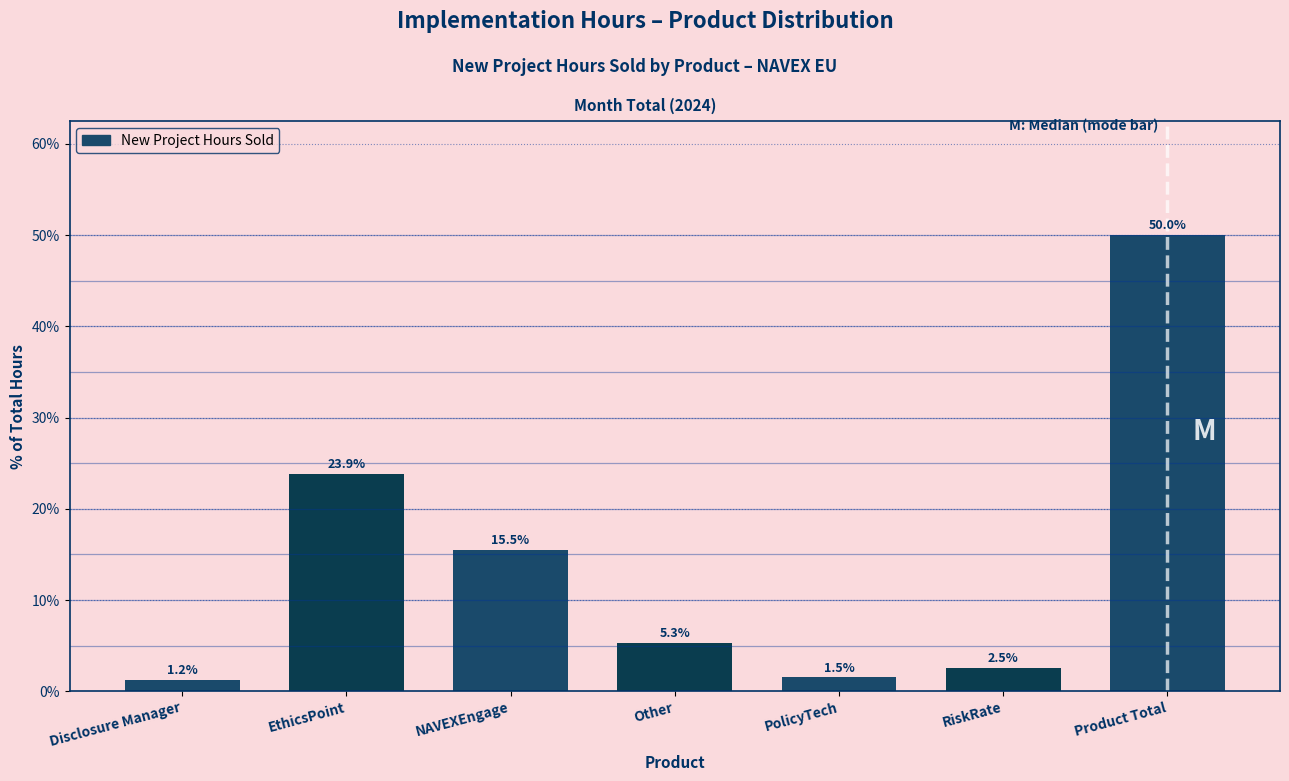

Reading left to right, extract all data points from this chart.

Disclosure Manager=1.2	EthicsPoint=23.9	NAVEXEngage=15.5	Other=5.3	PolicyTech=1.5	RiskRate=2.5	Product Total=50.0